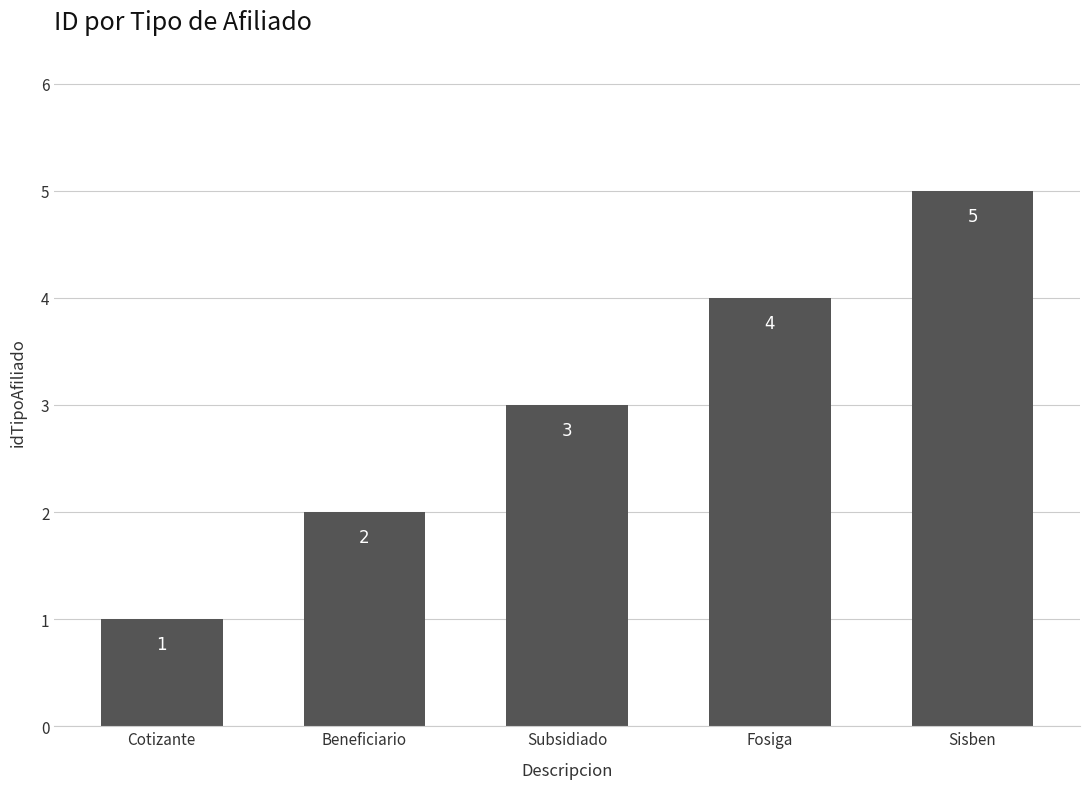

What is the difference between the second highest and second lowest values?

2